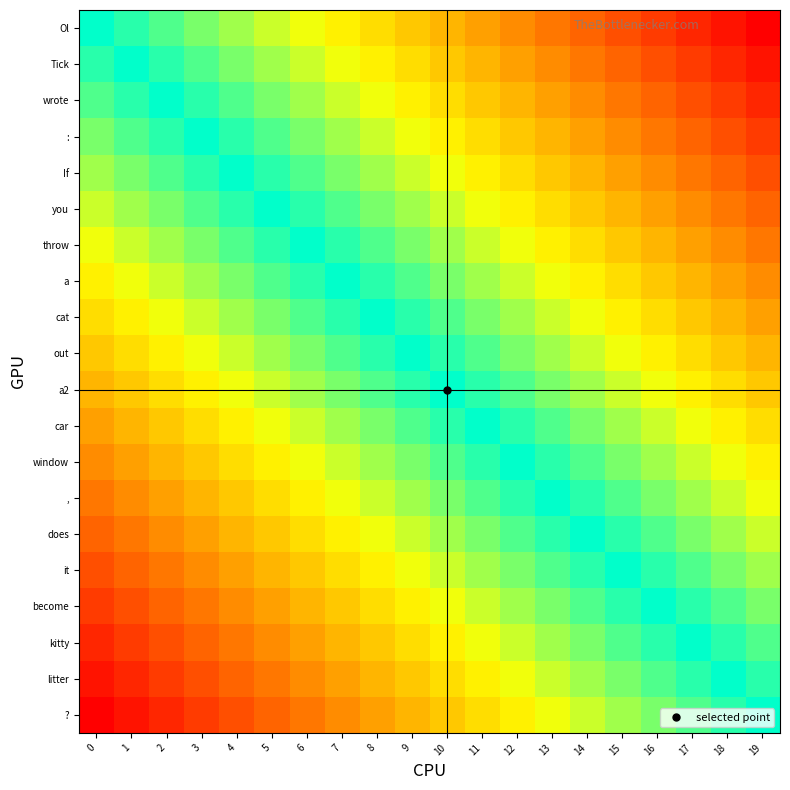

Reading left to right, what are all the values shown in this chart?

Ol: 0=0.5	1=0.5	2=0.4	3=0.4	4=0.4	5=0.4	6=0.3	7=0.3	8=0.3	9=0.3	10=0.2	11=0.2	12=0.2	13=0.2	14=0.1	15=0.1	16=0.1	17=0.1	18=0.0	19=0.0
Tick: 0=0.5	1=0.5	2=0.5	3=0.4	4=0.4	5=0.4	6=0.4	7=0.3	8=0.3	9=0.3	10=0.3	11=0.2	12=0.2	13=0.2	14=0.2	15=0.1	16=0.1	17=0.1	18=0.1	19=0.0
wrote: 0=0.6	1=0.5	2=0.5	3=0.5	4=0.4	5=0.4	6=0.4	7=0.4	8=0.3	9=0.3	10=0.3	11=0.3	12=0.2	13=0.2	14=0.2	15=0.2	16=0.1	17=0.1	18=0.1	19=0.1
:: 0=0.6	1=0.6	2=0.5	3=0.5	4=0.5	5=0.4	6=0.4	7=0.4	8=0.4	9=0.3	10=0.3	11=0.3	12=0.3	13=0.2	14=0.2	15=0.2	16=0.2	17=0.1	18=0.1	19=0.1
If: 0=0.6	1=0.6	2=0.6	3=0.5	4=0.5	5=0.5	6=0.4	7=0.4	8=0.4	9=0.4	10=0.3	11=0.3	12=0.3	13=0.3	14=0.2	15=0.2	16=0.2	17=0.2	18=0.1	19=0.1
you: 0=0.6	1=0.6	2=0.6	3=0.6	4=0.5	5=0.5	6=0.5	7=0.4	8=0.4	9=0.4	10=0.4	11=0.3	12=0.3	13=0.3	14=0.3	15=0.2	16=0.2	17=0.2	18=0.2	19=0.1
throw: 0=0.7	1=0.6	2=0.6	3=0.6	4=0.6	5=0.5	6=0.5	7=0.5	8=0.4	9=0.4	10=0.4	11=0.4	12=0.3	13=0.3	14=0.3	15=0.3	16=0.2	17=0.2	18=0.2	19=0.2
a: 0=0.7	1=0.7	2=0.6	3=0.6	4=0.6	5=0.6	6=0.5	7=0.5	8=0.5	9=0.4	10=0.4	11=0.4	12=0.4	13=0.3	14=0.3	15=0.3	16=0.3	17=0.2	18=0.2	19=0.2
cat: 0=0.7	1=0.7	2=0.7	3=0.6	4=0.6	5=0.6	6=0.6	7=0.5	8=0.5	9=0.5	10=0.4	11=0.4	12=0.4	13=0.4	14=0.3	15=0.3	16=0.3	17=0.3	18=0.2	19=0.2
out: 0=0.7	1=0.7	2=0.7	3=0.7	4=0.6	5=0.6	6=0.6	7=0.6	8=0.5	9=0.5	10=0.5	11=0.4	12=0.4	13=0.4	14=0.4	15=0.3	16=0.3	17=0.3	18=0.3	19=0.2
a2: 0=0.8	1=0.7	2=0.7	3=0.7	4=0.7	5=0.6	6=0.6	7=0.6	8=0.6	9=0.5	10=0.5	11=0.5	12=0.4	13=0.4	14=0.4	15=0.4	16=0.3	17=0.3	18=0.3	19=0.3
car: 0=0.8	1=0.8	2=0.7	3=0.7	4=0.7	5=0.7	6=0.6	7=0.6	8=0.6	9=0.6	10=0.5	11=0.5	12=0.5	13=0.4	14=0.4	15=0.4	16=0.4	17=0.3	18=0.3	19=0.3
window: 0=0.8	1=0.8	2=0.8	3=0.7	4=0.7	5=0.7	6=0.7	7=0.6	8=0.6	9=0.6	10=0.6	11=0.5	12=0.5	13=0.5	14=0.4	15=0.4	16=0.4	17=0.4	18=0.3	19=0.3
,: 0=0.8	1=0.8	2=0.8	3=0.8	4=0.7	5=0.7	6=0.7	7=0.7	8=0.6	9=0.6	10=0.6	11=0.6	12=0.5	13=0.5	14=0.5	15=0.4	16=0.4	17=0.4	18=0.4	19=0.3
does: 0=0.9	1=0.8	2=0.8	3=0.8	4=0.8	5=0.7	6=0.7	7=0.7	8=0.7	9=0.6	10=0.6	11=0.6	12=0.6	13=0.5	14=0.5	15=0.5	16=0.4	17=0.4	18=0.4	19=0.4
it: 0=0.9	1=0.9	2=0.8	3=0.8	4=0.8	5=0.8	6=0.7	7=0.7	8=0.7	9=0.7	10=0.6	11=0.6	12=0.6	13=0.6	14=0.5	15=0.5	16=0.5	17=0.4	18=0.4	19=0.4
become: 0=0.9	1=0.9	2=0.9	3=0.8	4=0.8	5=0.8	6=0.8	7=0.7	8=0.7	9=0.7	10=0.7	11=0.6	12=0.6	13=0.6	14=0.6	15=0.5	16=0.5	17=0.5	18=0.4	19=0.4
kitty: 0=0.9	1=0.9	2=0.9	3=0.9	4=0.8	5=0.8	6=0.8	7=0.8	8=0.7	9=0.7	10=0.7	11=0.7	12=0.6	13=0.6	14=0.6	15=0.6	16=0.5	17=0.5	18=0.5	19=0.4
litter: 0=1.0	1=0.9	2=0.9	3=0.9	4=0.9	5=0.8	6=0.8	7=0.8	8=0.8	9=0.7	10=0.7	11=0.7	12=0.7	13=0.6	14=0.6	15=0.6	16=0.6	17=0.5	18=0.5	19=0.5
?: 0=1.0	1=1.0	2=0.9	3=0.9	4=0.9	5=0.9	6=0.8	7=0.8	8=0.8	9=0.8	10=0.7	11=0.7	12=0.7	13=0.7	14=0.6	15=0.6	16=0.6	17=0.6	18=0.5	19=0.5